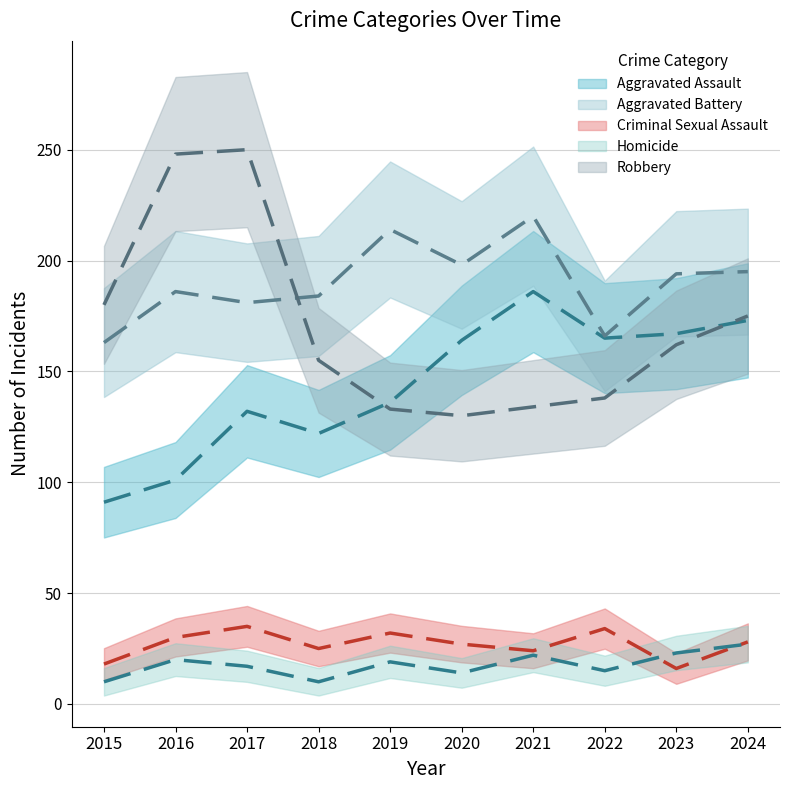

Reading right to left, list all the values displayed in this chart.

Aggravated Assault: 2024=173	2023=167	2022=165	2021=186	2020=164	2019=136	2018=122	2017=132	2016=101	2015=91
Aggravated Battery: 2024=195	2023=194	2022=166	2021=220	2020=198	2019=214	2018=184	2017=181	2016=186	2015=163
Criminal Sexual Assault: 2024=28	2023=16	2022=34	2021=24	2020=27	2019=32	2018=25	2017=35	2016=30	2015=18
Homicide: 2024=27	2023=23	2022=15	2021=22	2020=14	2019=19	2018=10	2017=17	2016=20	2015=10
Robbery: 2024=175	2023=162	2022=138	2021=134	2020=130	2019=133	2018=155	2017=250	2016=248	2015=180